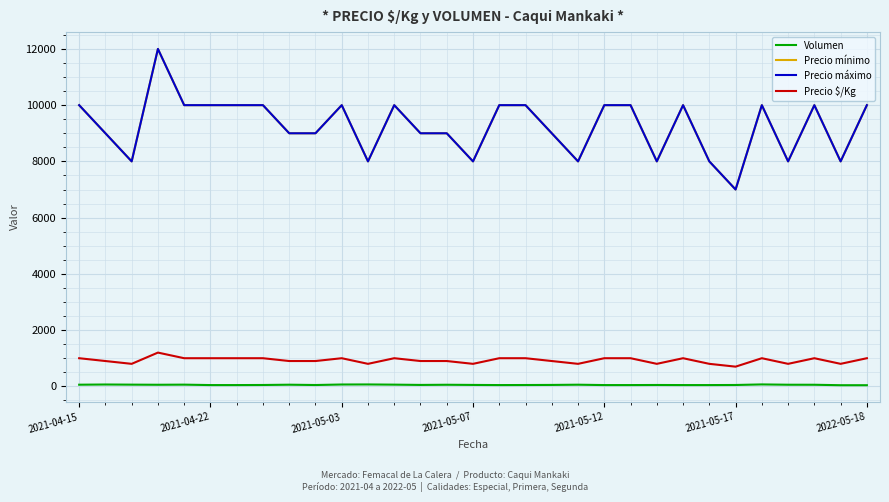

True or false: Precio $/Kg has more than 1 interior local peaks.

True